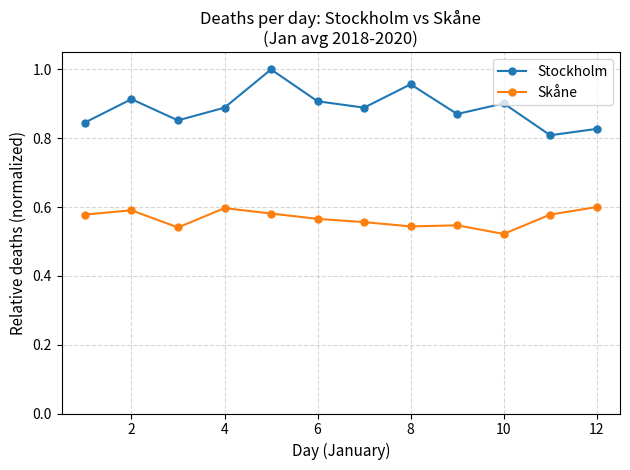

How many distinct data groups are displayed?

2